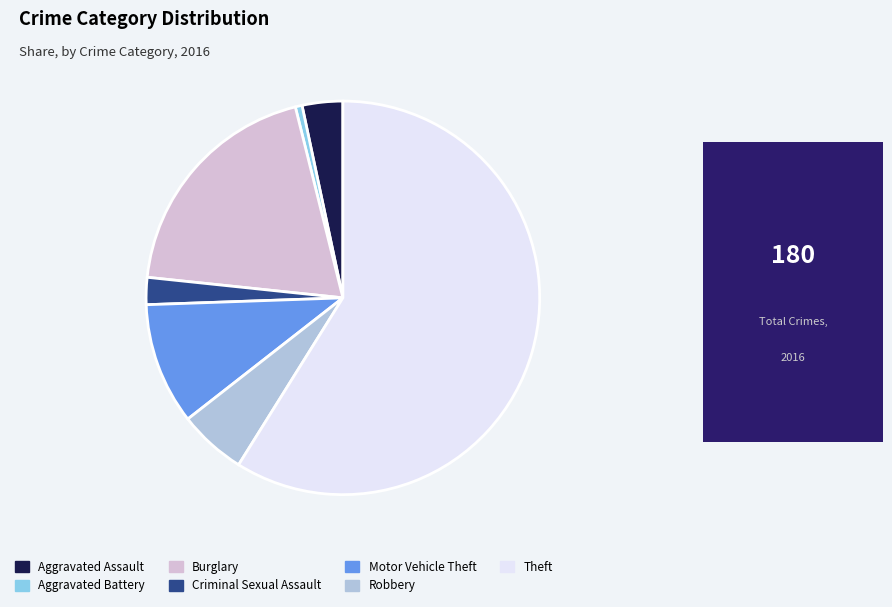

Does any single category account for the majority?

Yes